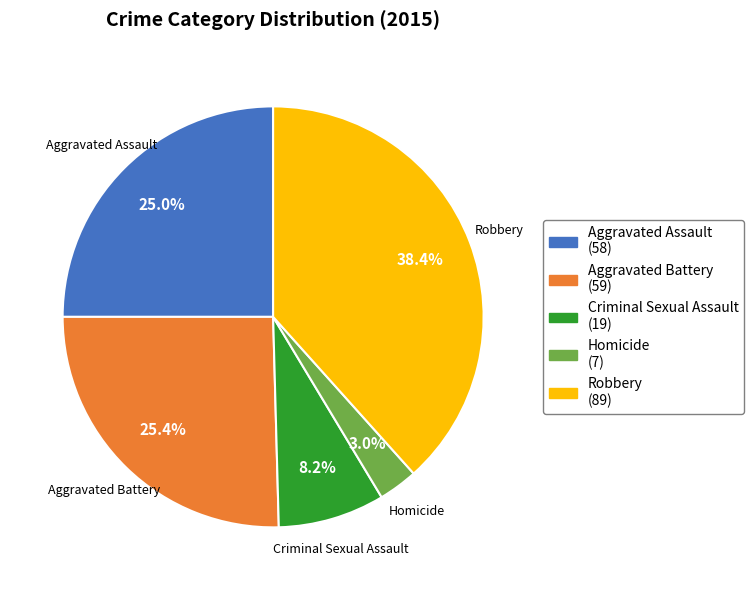

To the nearest percent, what is the average slice percentage?

20%